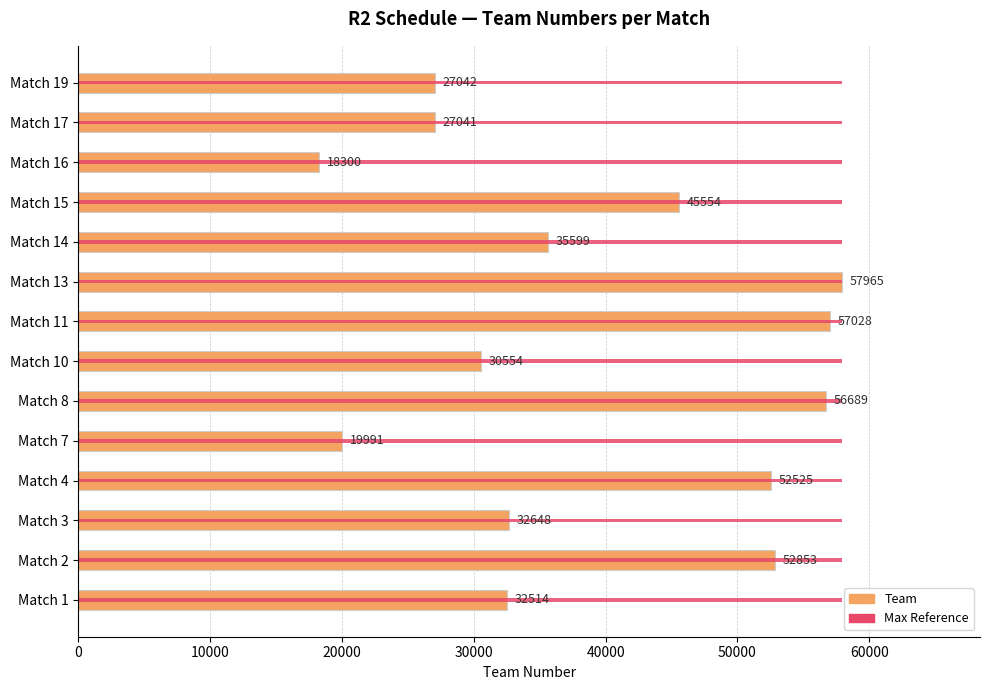

Rank the series by their maximum value, from lowest to highest.

Max Reference, Team